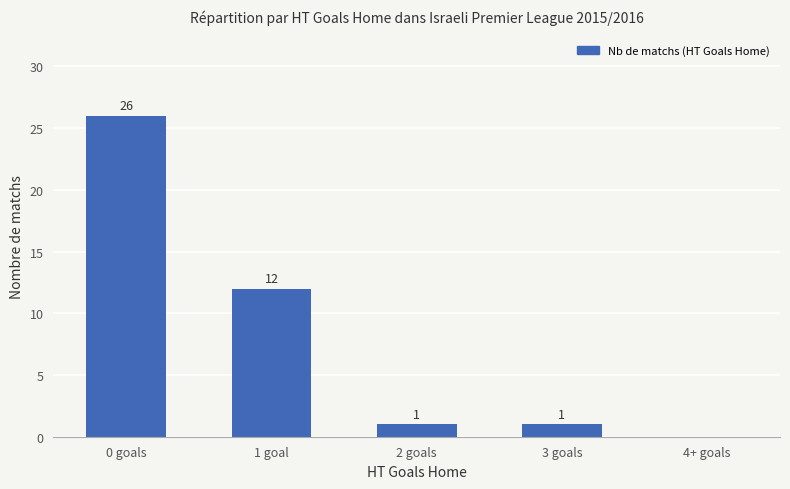

How many values are above zero?

4